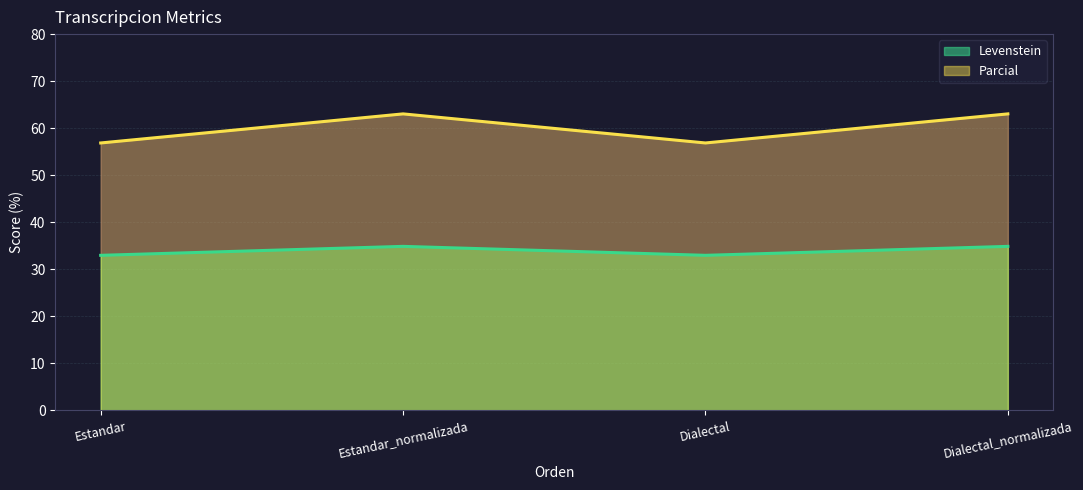

What is the lowest value of the Parcial series?

56.9